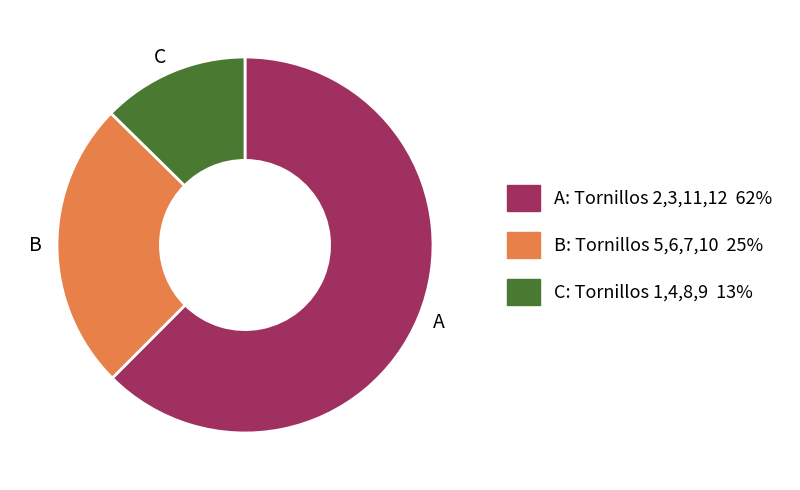

What is the smallest slice in the pie chart?

C